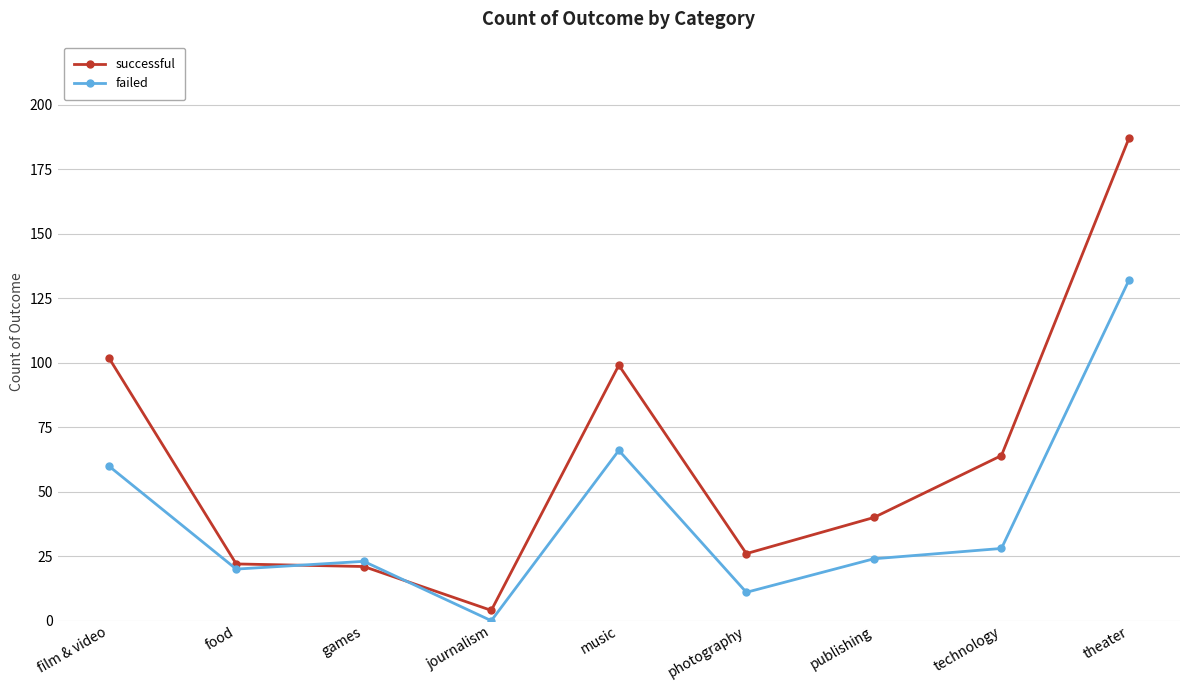

How many interior local valleys does the failed series have?

3